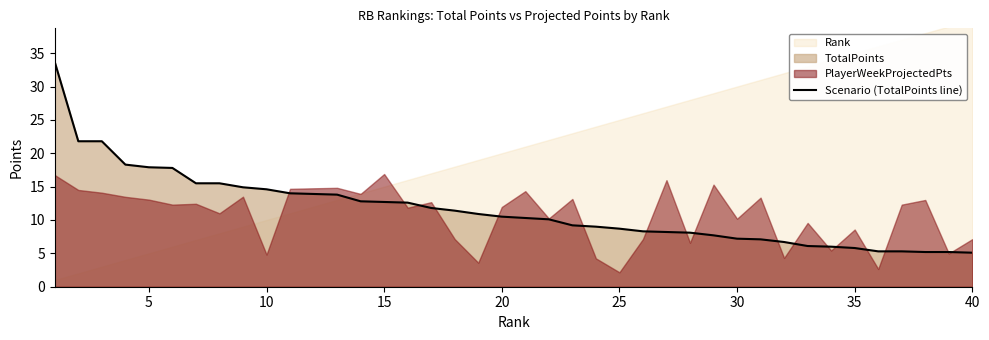

What is the difference between the maximum and second lowest values?

28.5